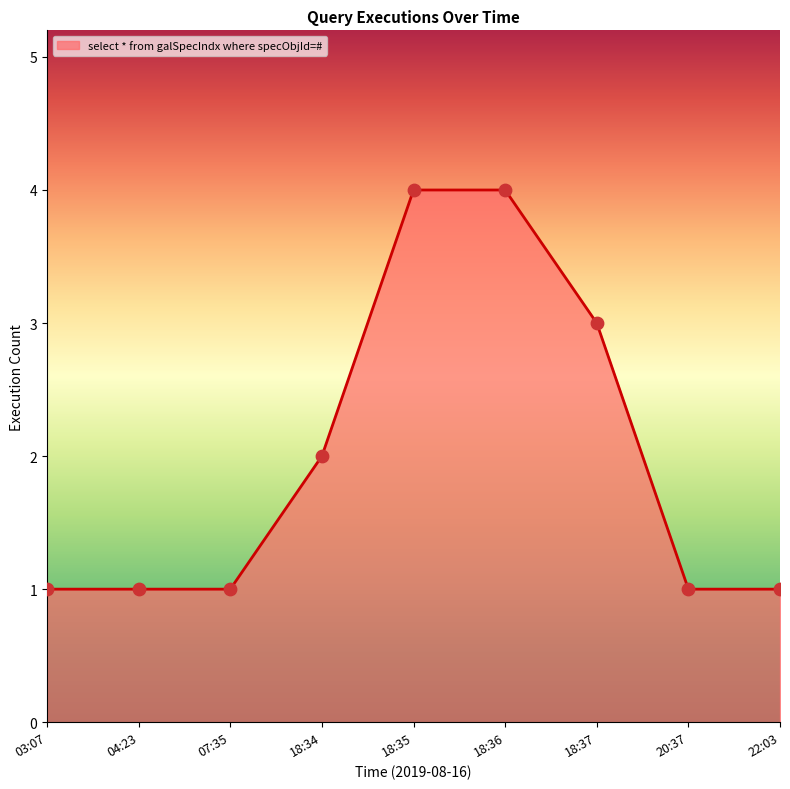

What is the change in value from 07:35 to 18:35?

+3